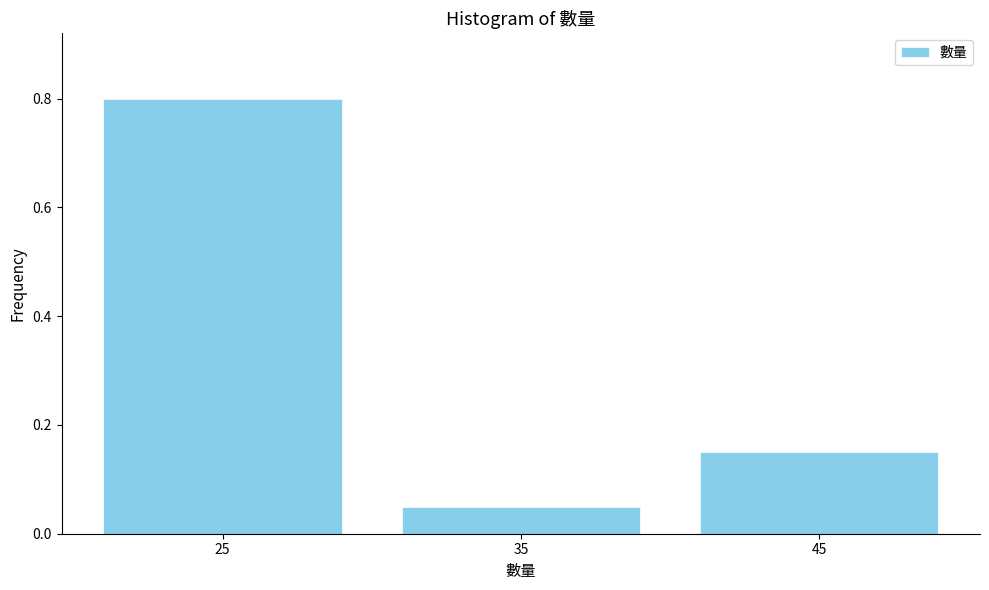

At which category does the chart reach its peak across all series?

25